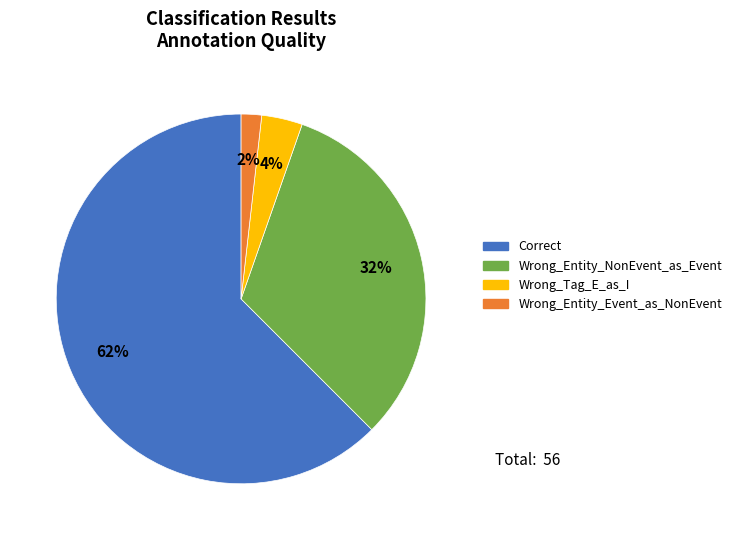

To the nearest percent, what percentage of the pie is Wrong_Entity_NonEvent_as_Event?

32%